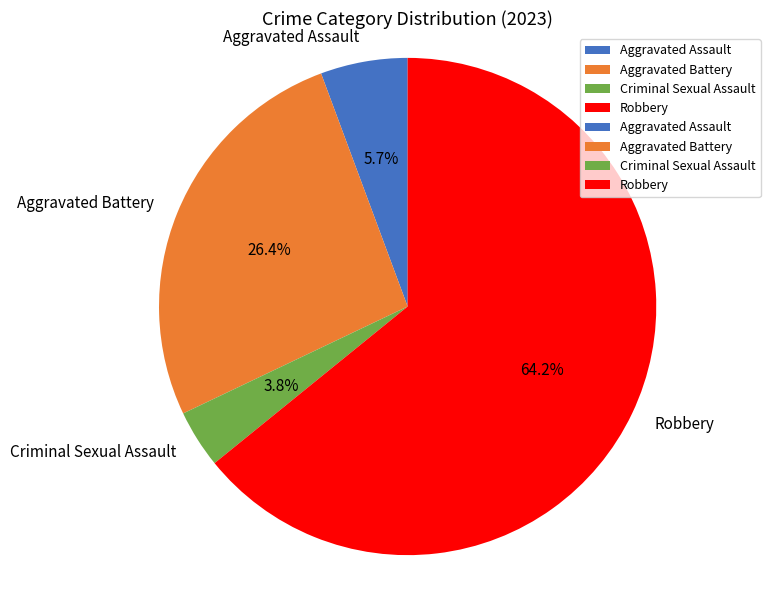

Which slice is the smallest?

Criminal Sexual Assault